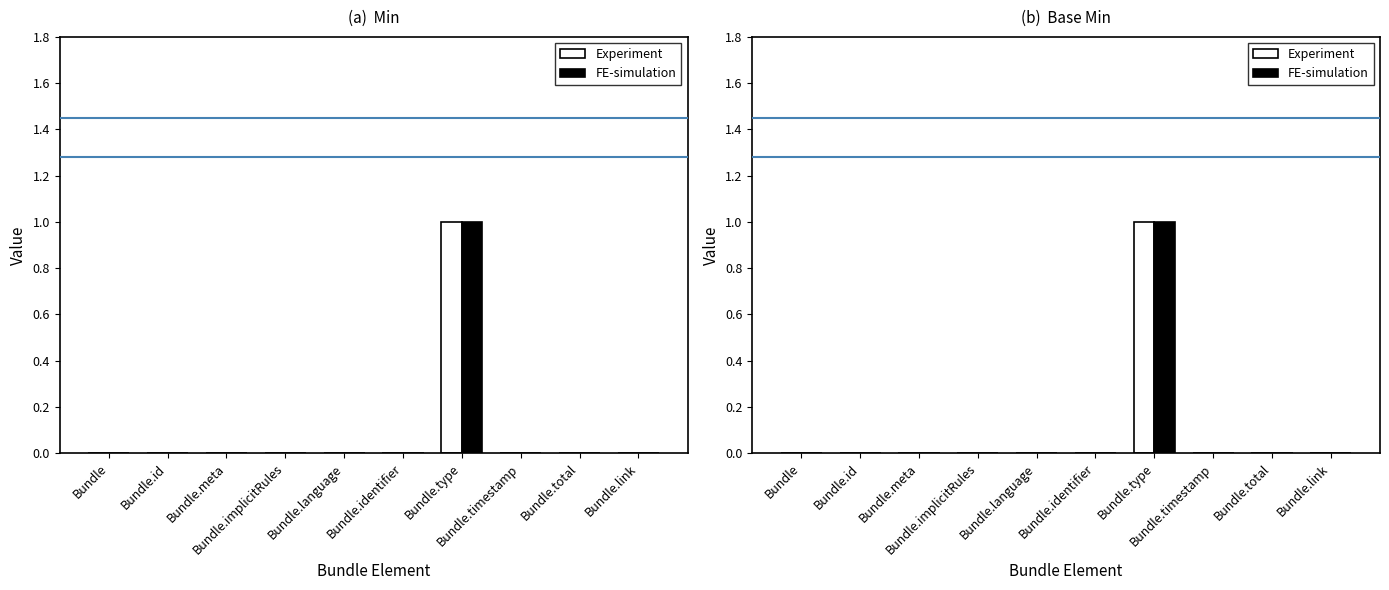

What is the label of the 8th bar from the right?

Bundle.meta